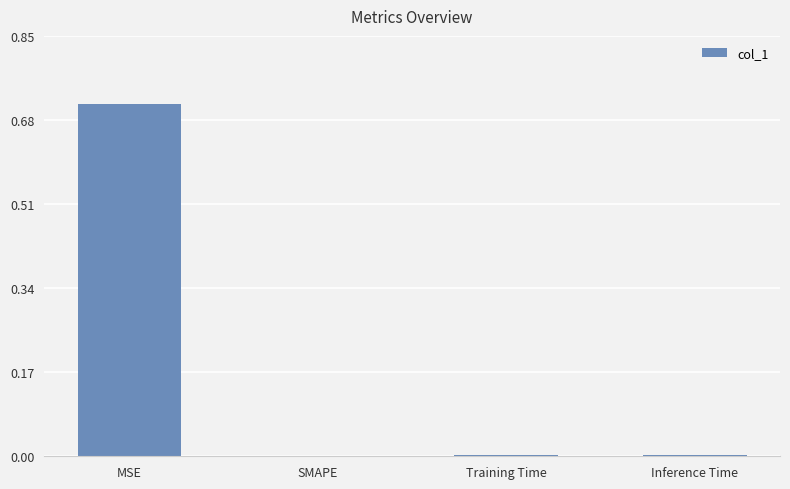

The chart shows a value of 0.4 at SMAPE. True or false?

False